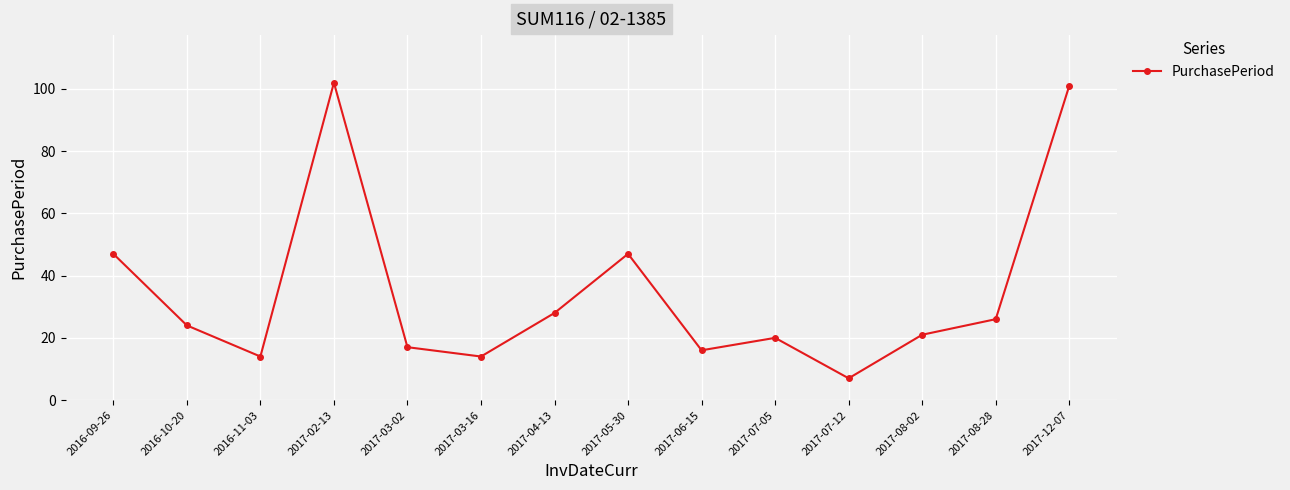

How many lines are shown in the chart?

1